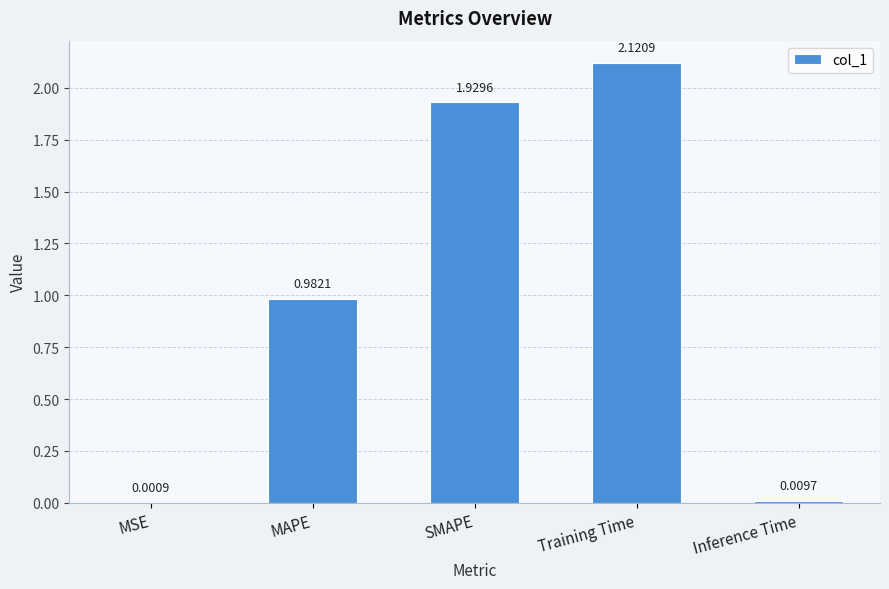

What is the sum of all values?

5.0